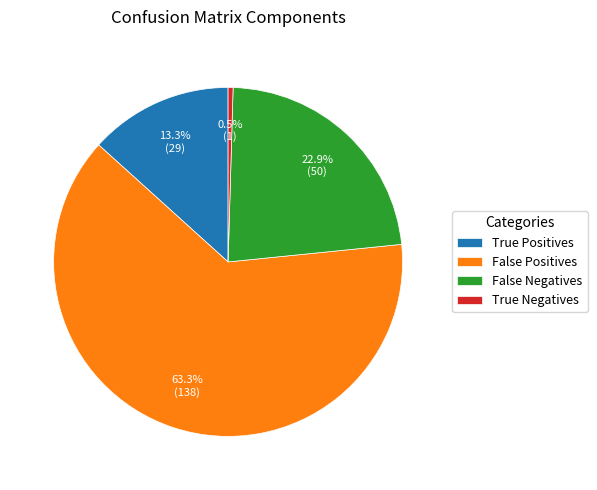

Count the number of slices in the pie.

4